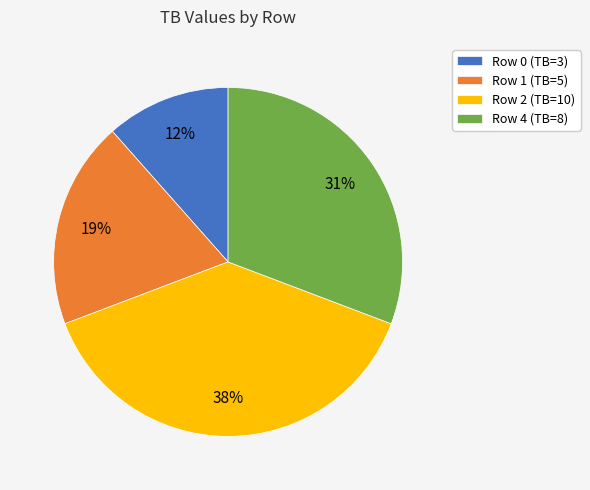

Is there any slice that represents more than half of the pie?

No